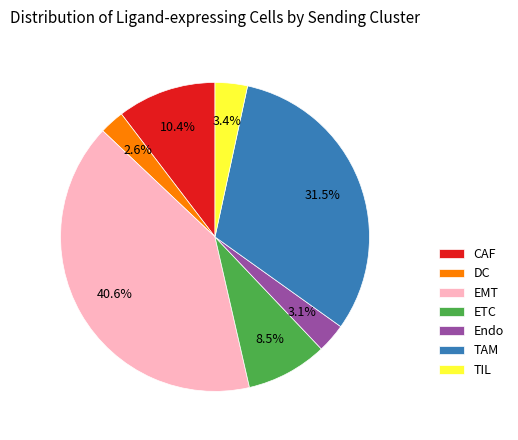

To the nearest percent, what is the combined percentage of EMT and ETC?

49%